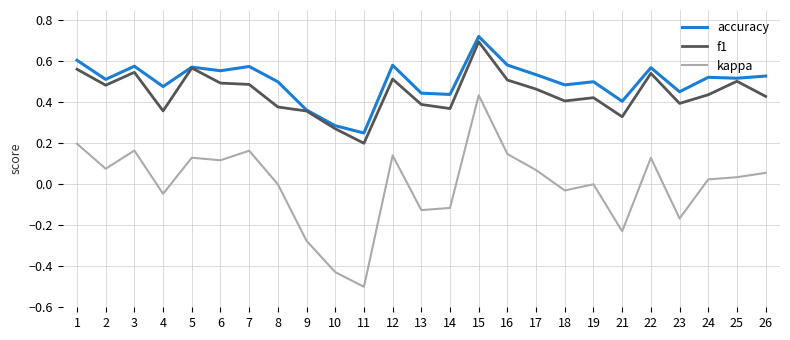

Which series has the widest spread of values?

kappa